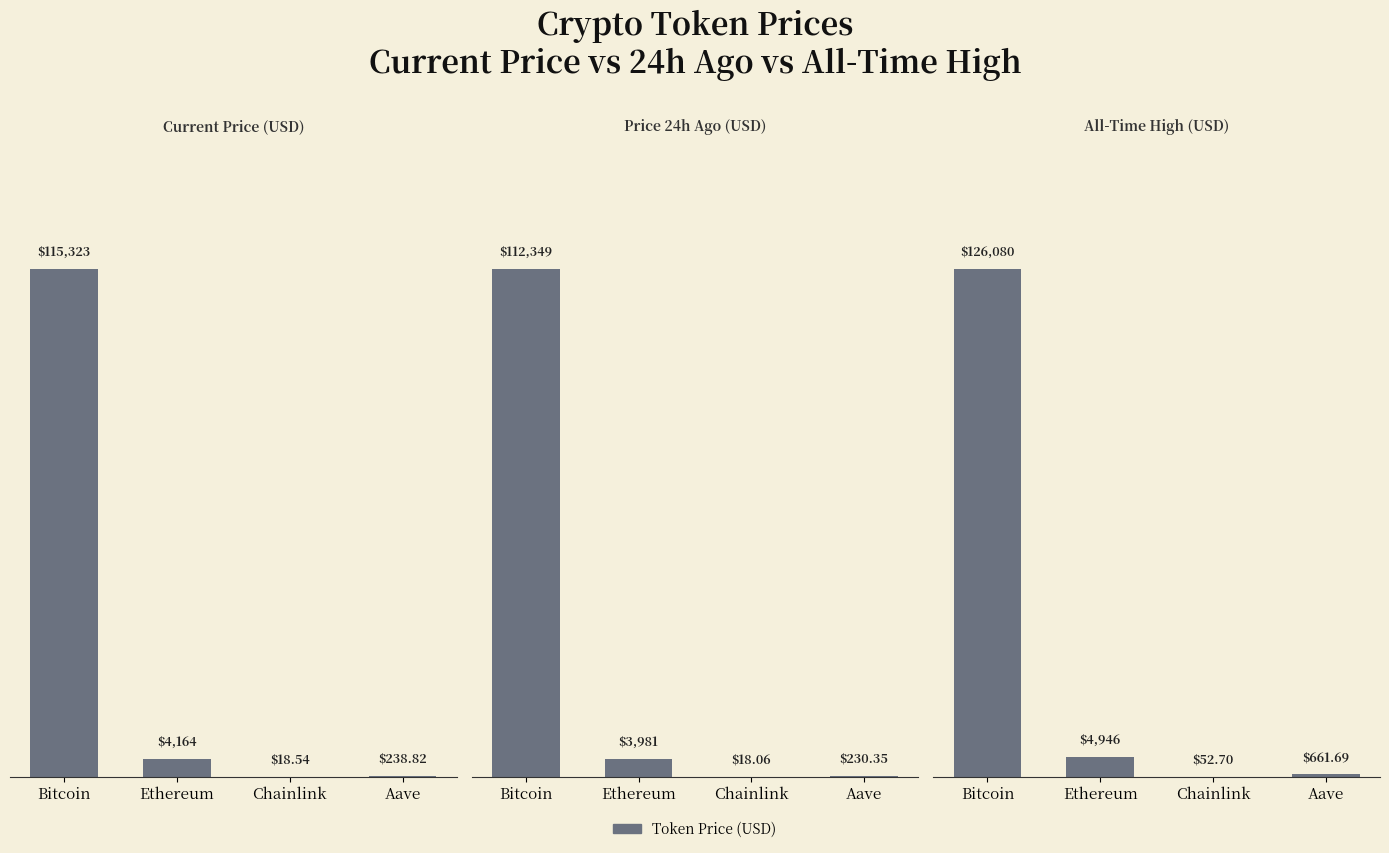

Reading left to right, transcribe all the data shown in this chart.

price: Bitcoin=115323.0	Ethereum=4164.4	Chainlink=18.5	Aave=238.8
price24hAgo: Bitcoin=112349.0	Ethereum=3980.7	Chainlink=18.1	Aave=230.3
allTimeHigh: Bitcoin=126080.0	Ethereum=4946.1	Chainlink=52.7	Aave=661.7